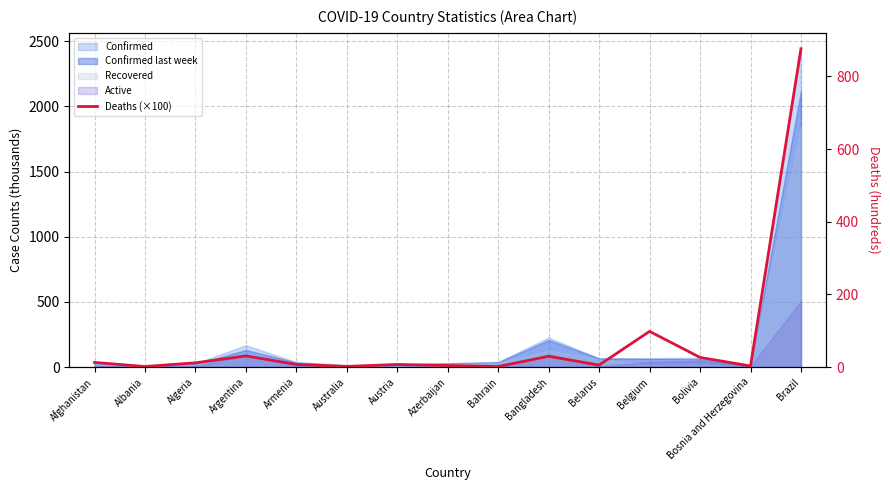

Between Armenia and Albania, which is larger?

Armenia